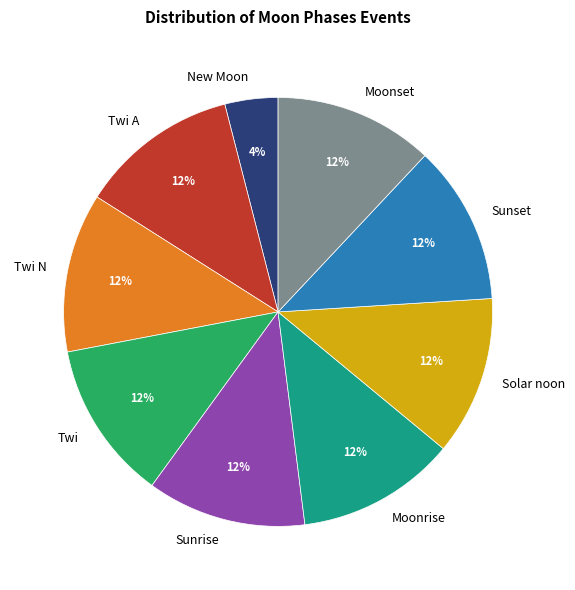

Is the sum of Moonset and Twi greater than half?

No